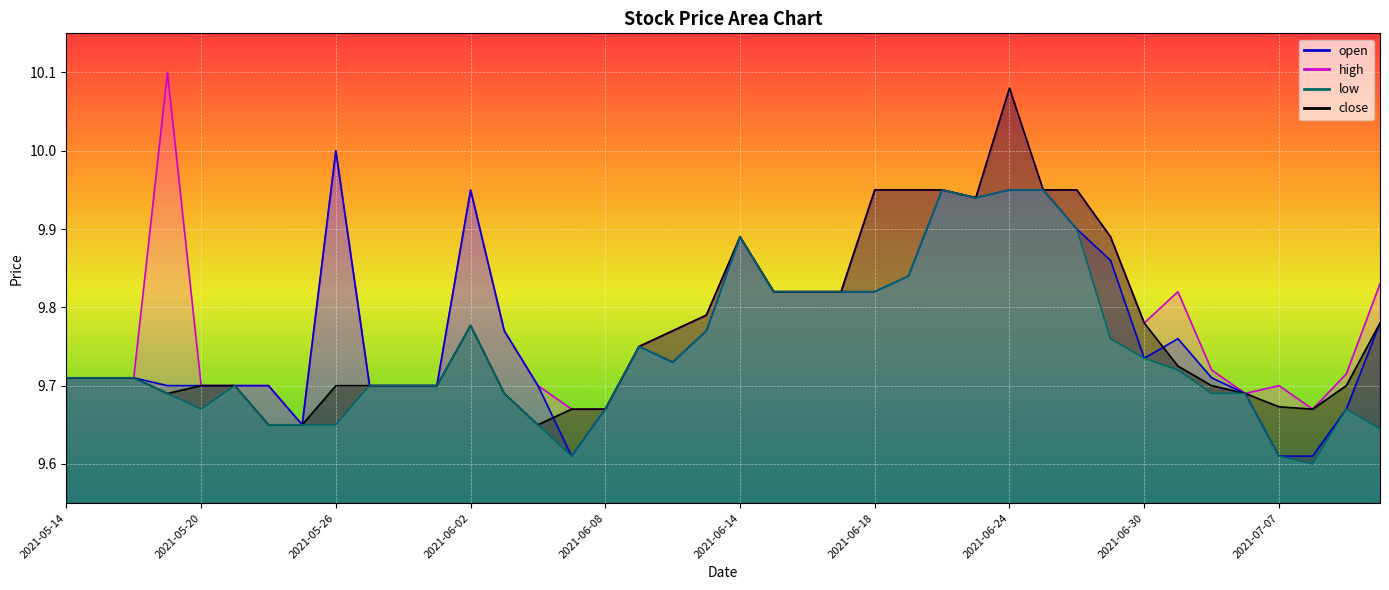

True or false: high and low intersect in this chart.

False